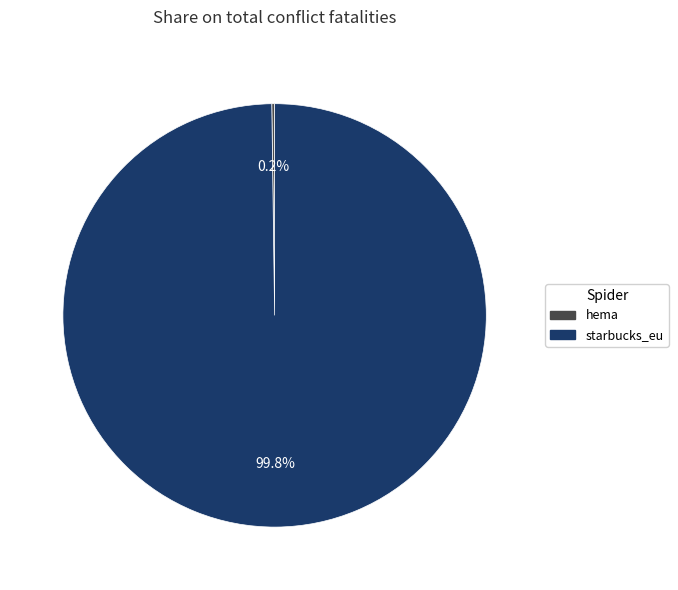

How much of the chart is everything except starbucks_eu?

0.2%